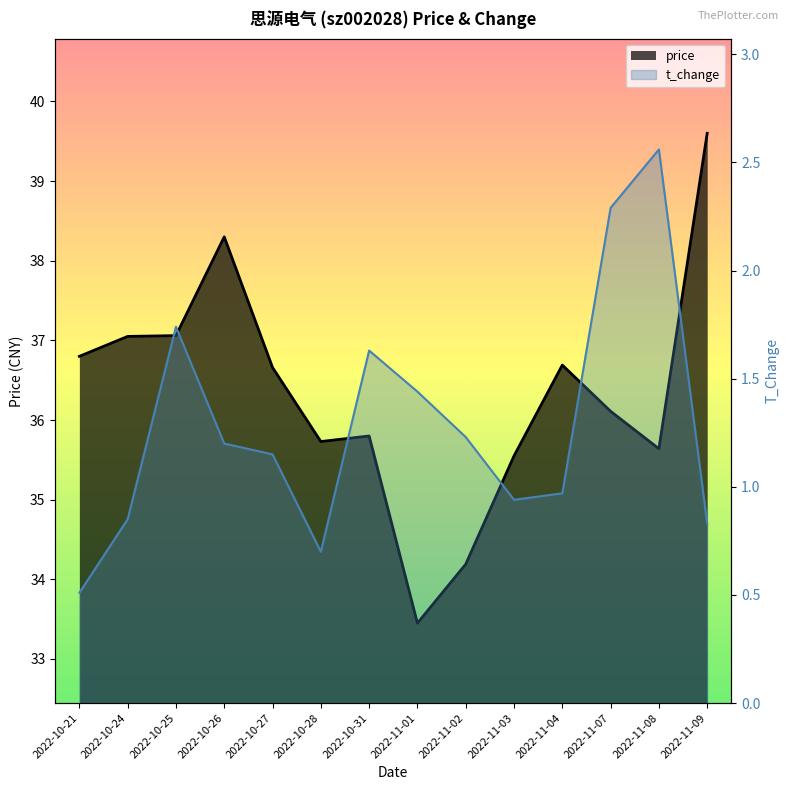

In price, how many points are lower than both neighbors (excluding endpoints)?

3